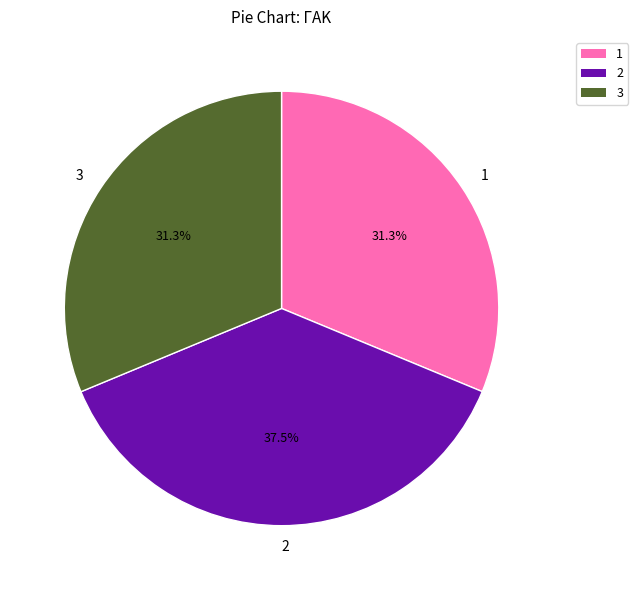

What percentage is the 1 slice, to the nearest percent?

31%